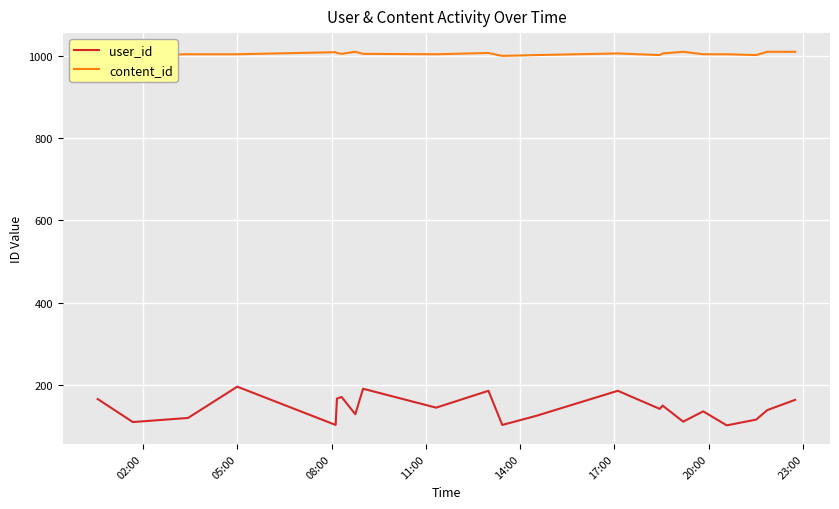

What is the minimum value for user_id?

102